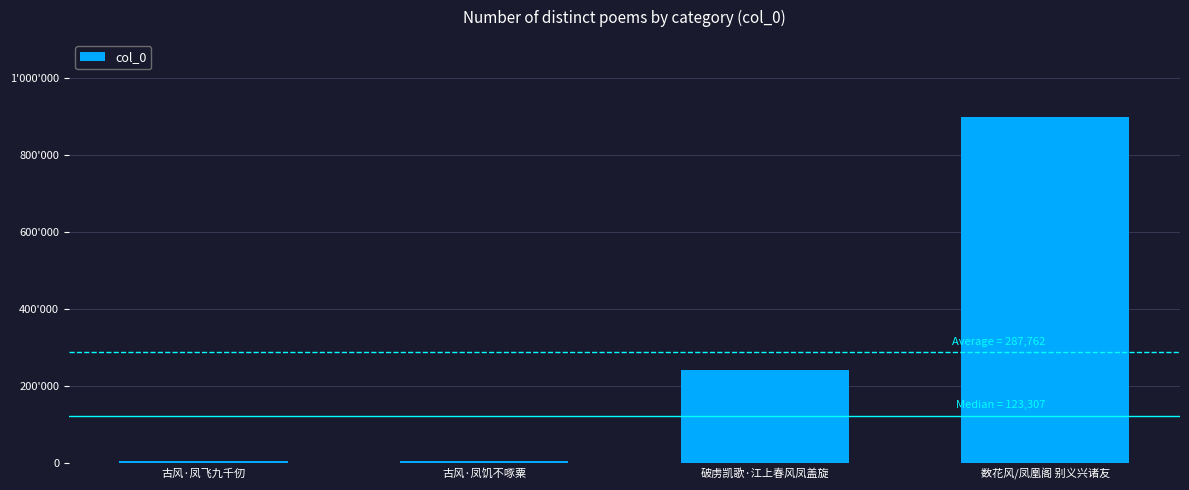

What is the change in value from 古风·凤飞九千仞 to 数花风/凤凰阁 别义兴诸友?

+895006